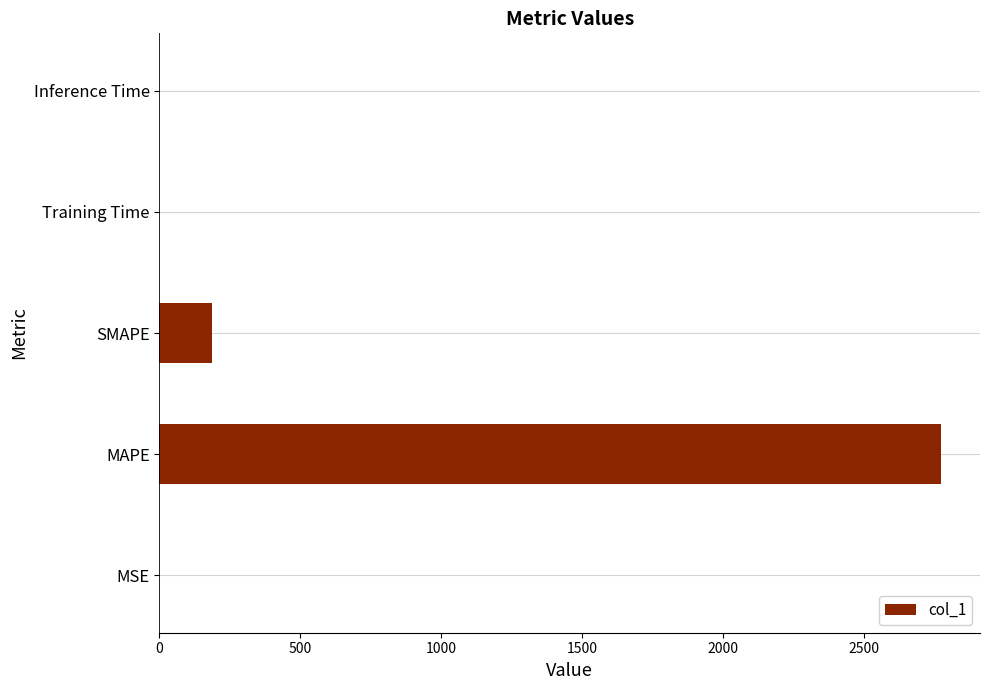

Which category has the highest value across all series?

MAPE